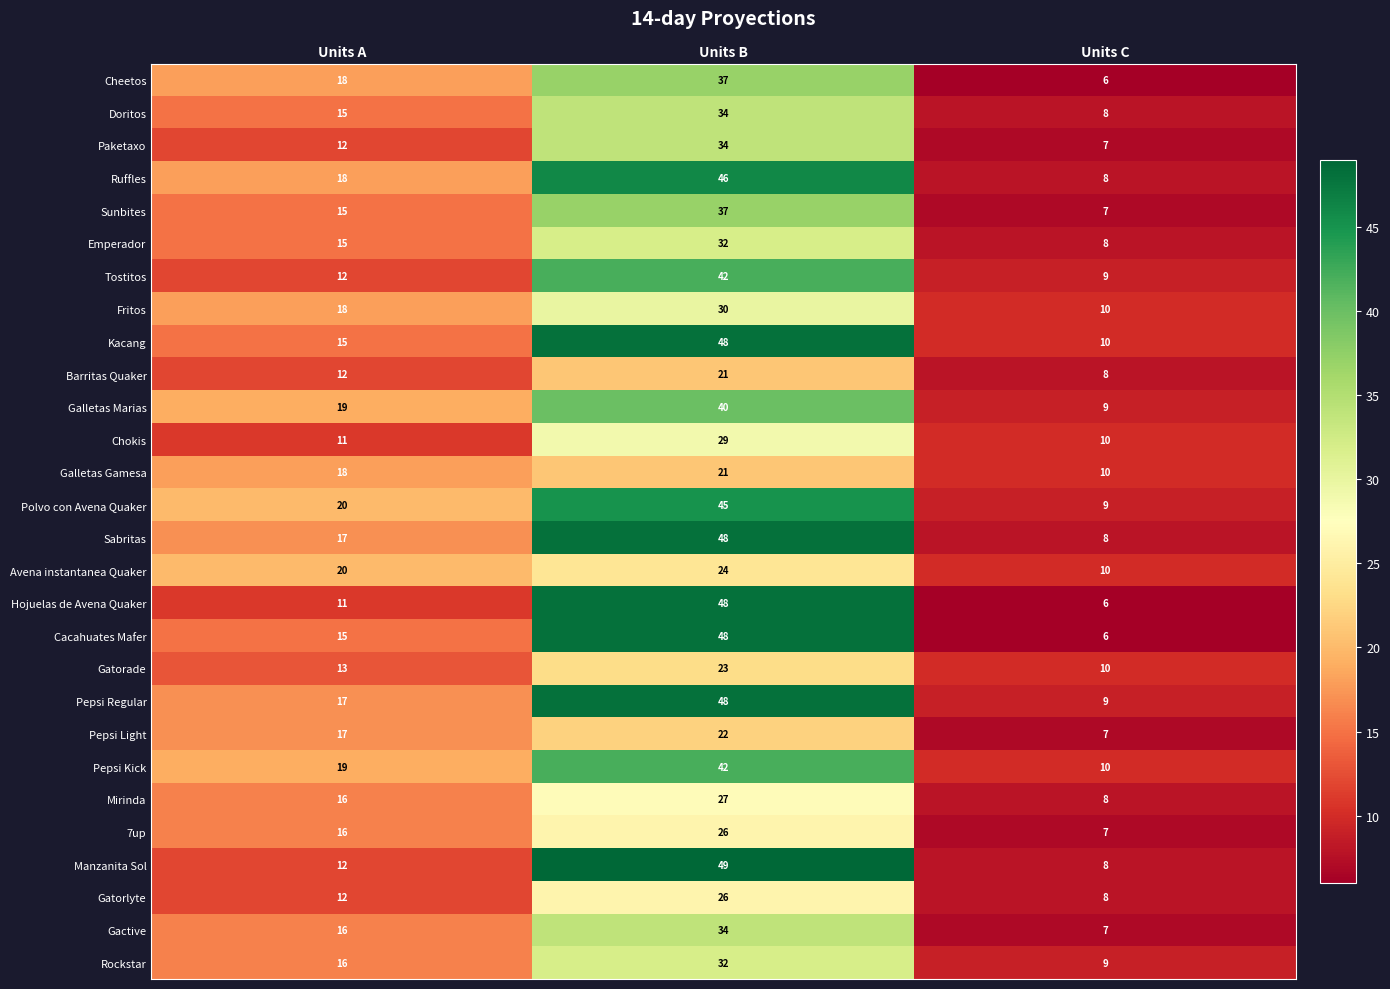

Rank the categories by Sunbites value from highest to lowest.

Units B, Units A, Units C